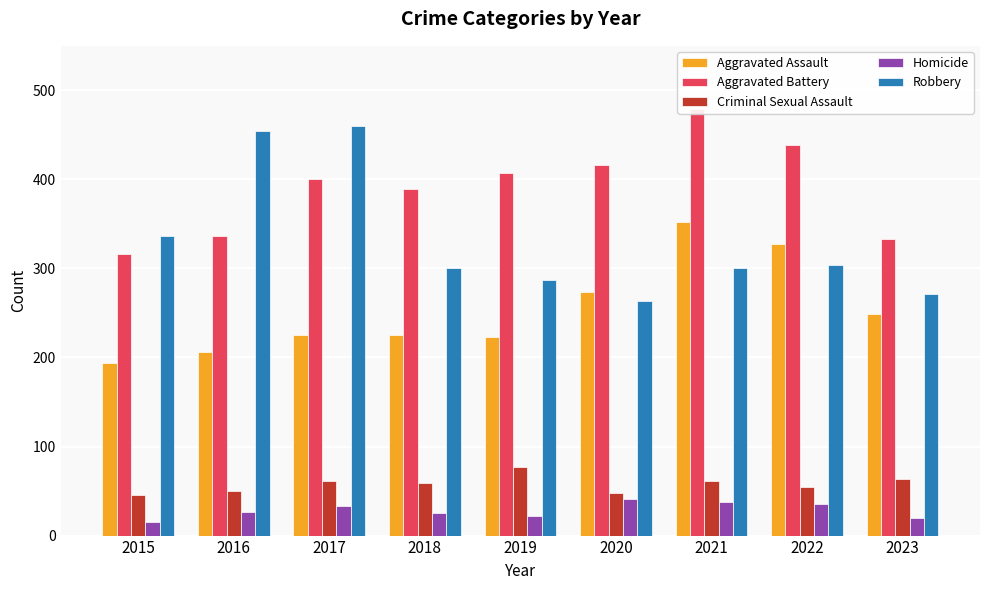

At 2017, list the series in order from smallest to largest.

Homicide, Criminal Sexual Assault, Aggravated Assault, Aggravated Battery, Robbery